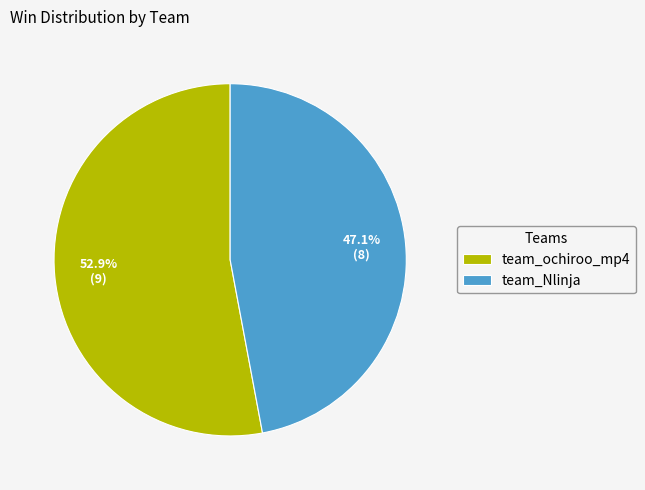

Which slice is the largest?

team_ochiroo_mp4